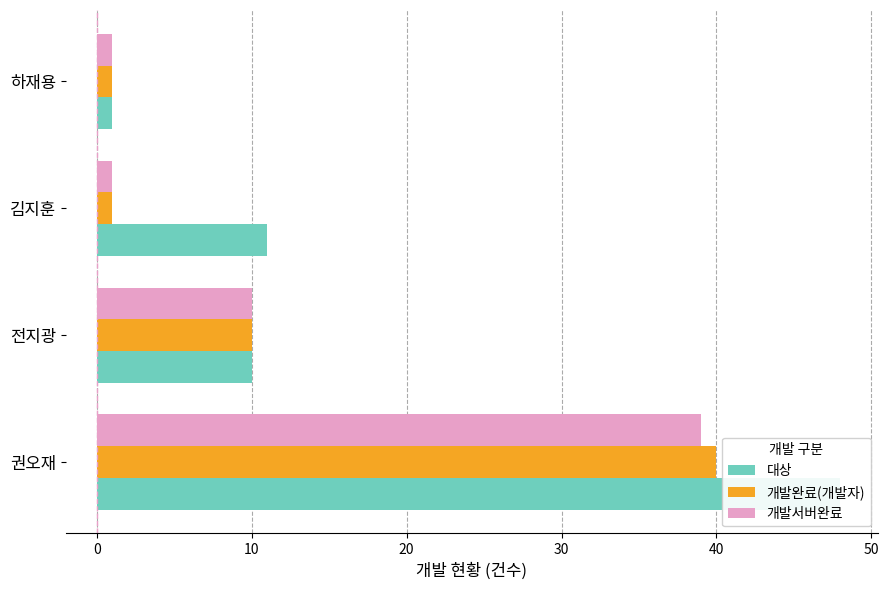

Reading left to right, what are all the values shown in this chart?

대상: 48	10	11	1
개발완료(개발자): 40	10	1	1
개발서버완료: 39	10	1	1